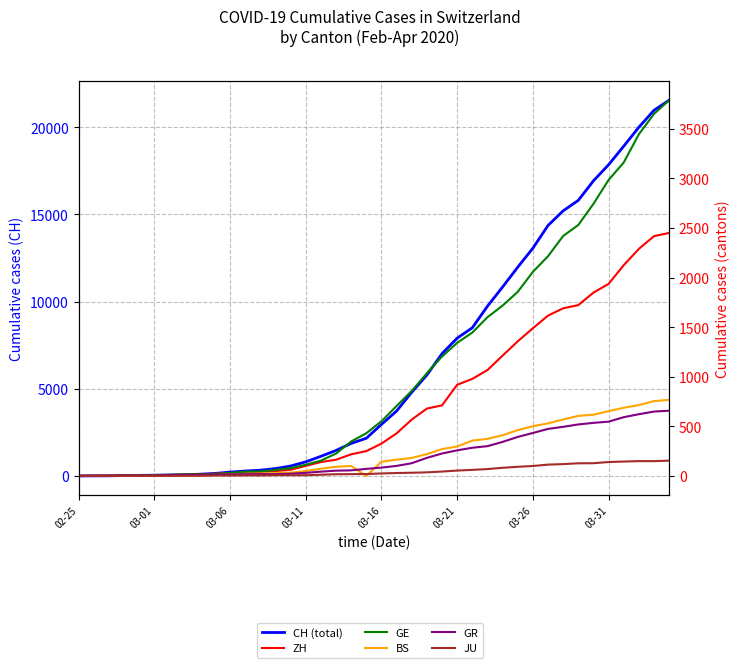

Does the chart have visible grid lines?

Yes